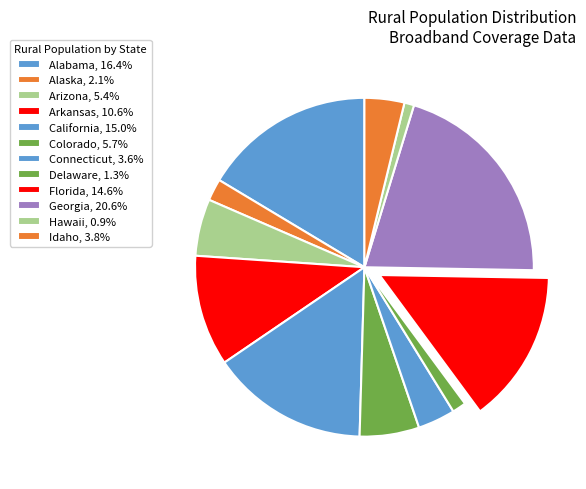

True or false: Georgia accounts for 21% of the total.

True